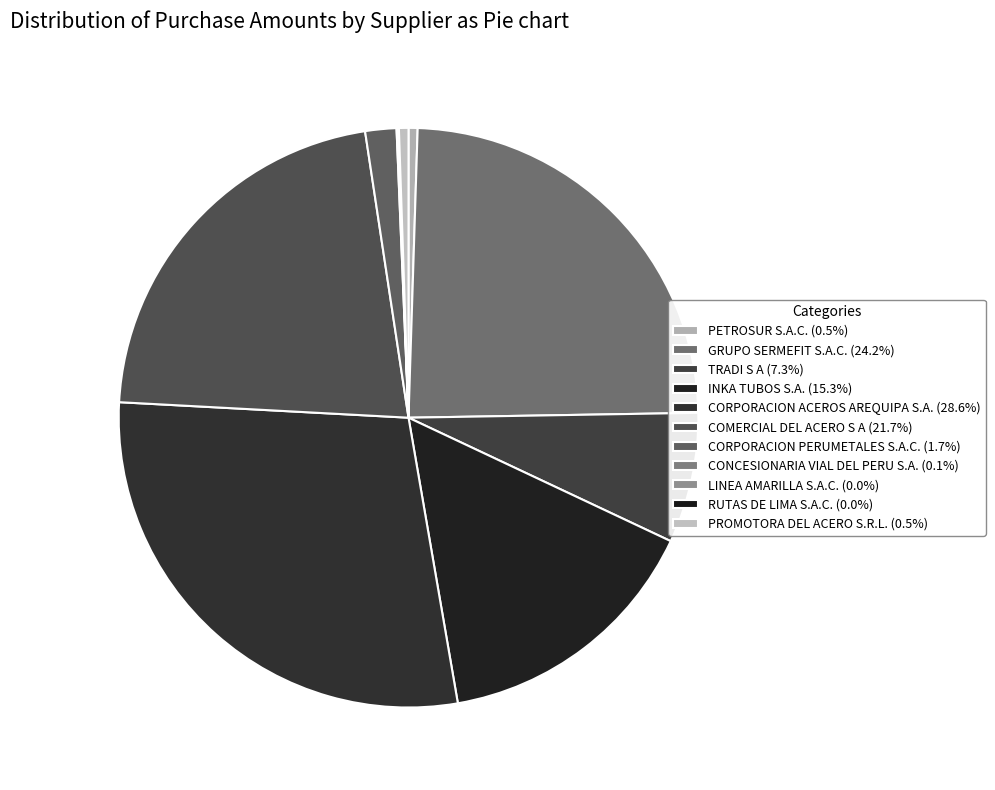

How many segments does this pie chart have?

11